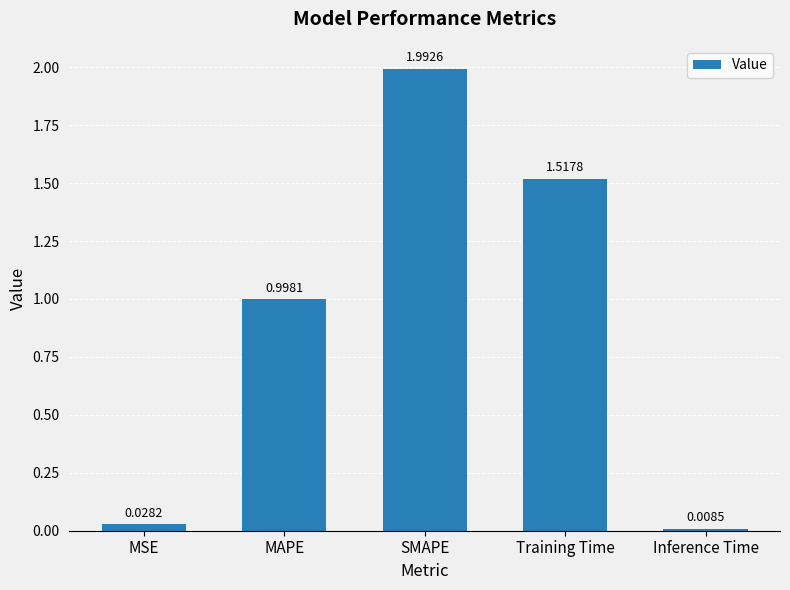

Are the bars grouped side by side (vs. stacked)?

No